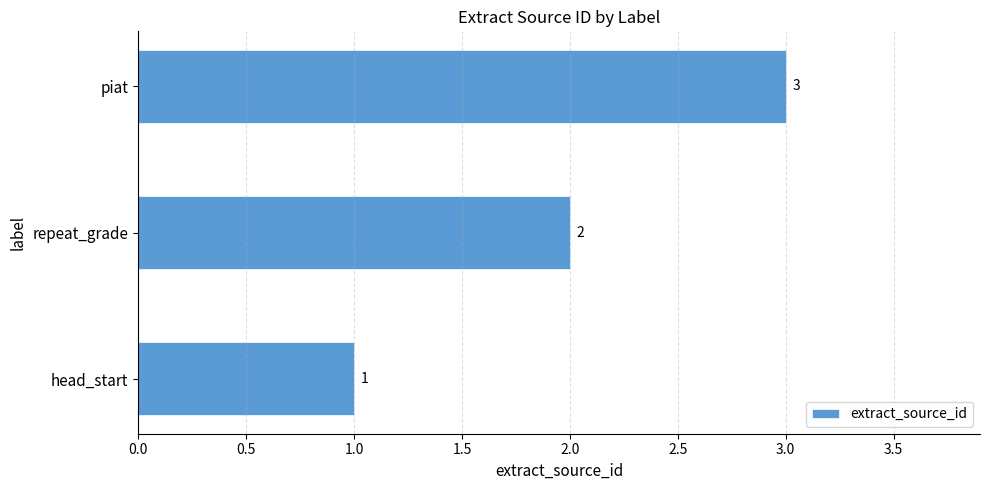

Is it true that the value at head_start is 1?

True